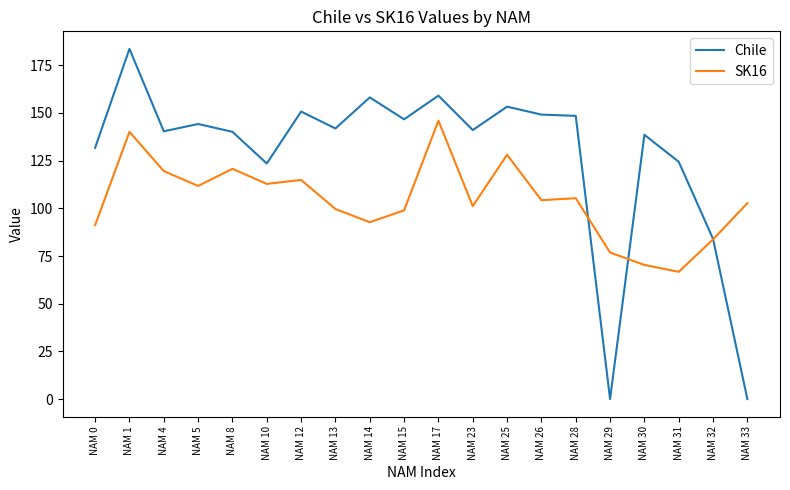

Is this an area chart (filled region under the line)?

No